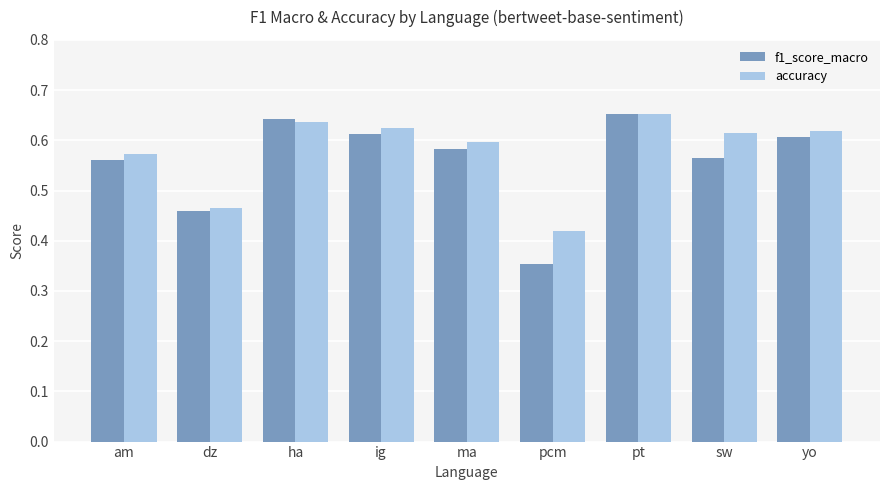

How many accuracy values are between 0 and 1?

9